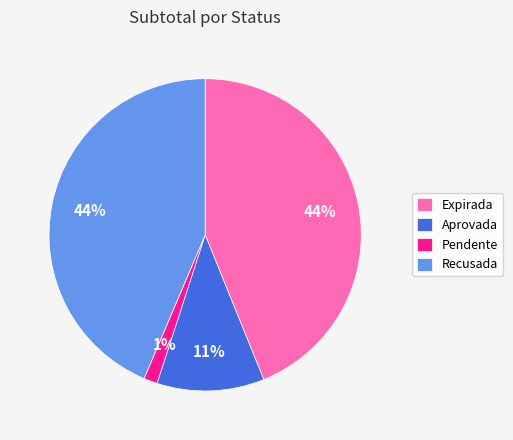

What is the smallest slice in the pie chart?

Pendente